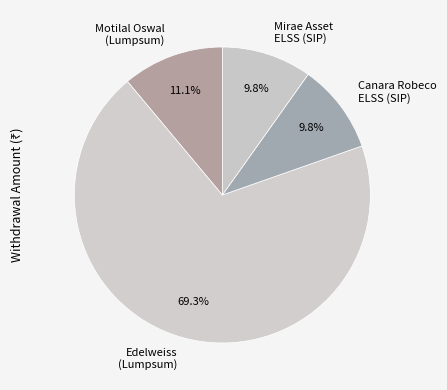

Approximately how many times larger is the value at Canara Robeco ELSS (SIP) compared to Motilal Oswal (Lumpsum)?

0.9